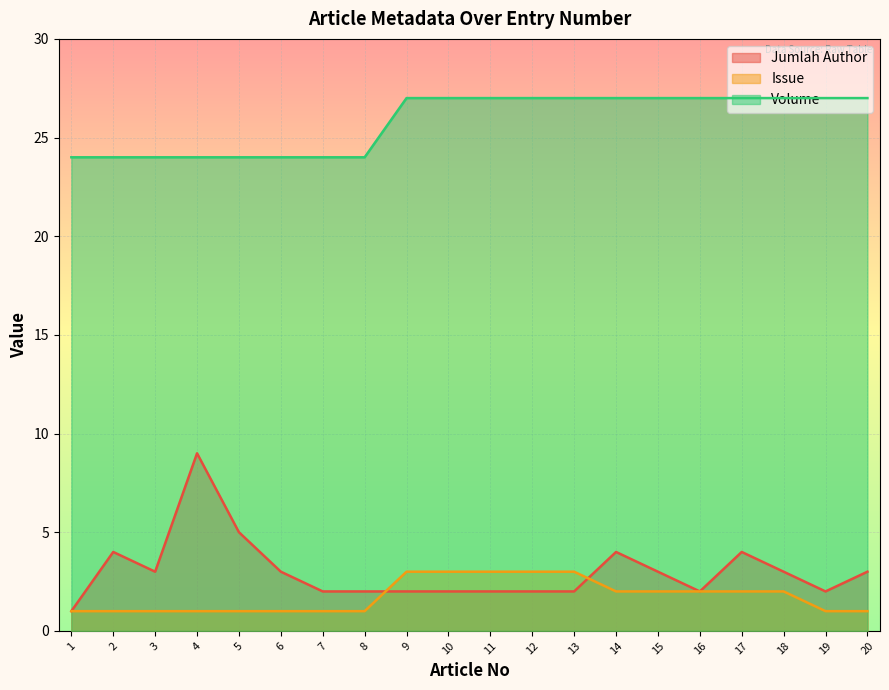

Reading right to left, list all the values displayed in this chart.

Jumlah Author: 3	2	3	4	2	3	4	2	2	2	2	2	2	2	3	5	9	3	4	1
Issue: 1	1	2	2	2	2	2	3	3	3	3	3	1	1	1	1	1	1	1	1
Volume: 27	27	27	27	27	27	27	27	27	27	27	27	24	24	24	24	24	24	24	24